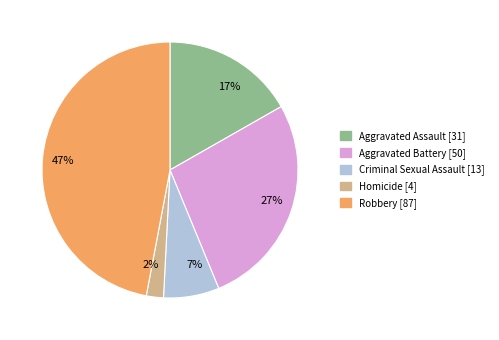

Which slice is the largest?

Robbery